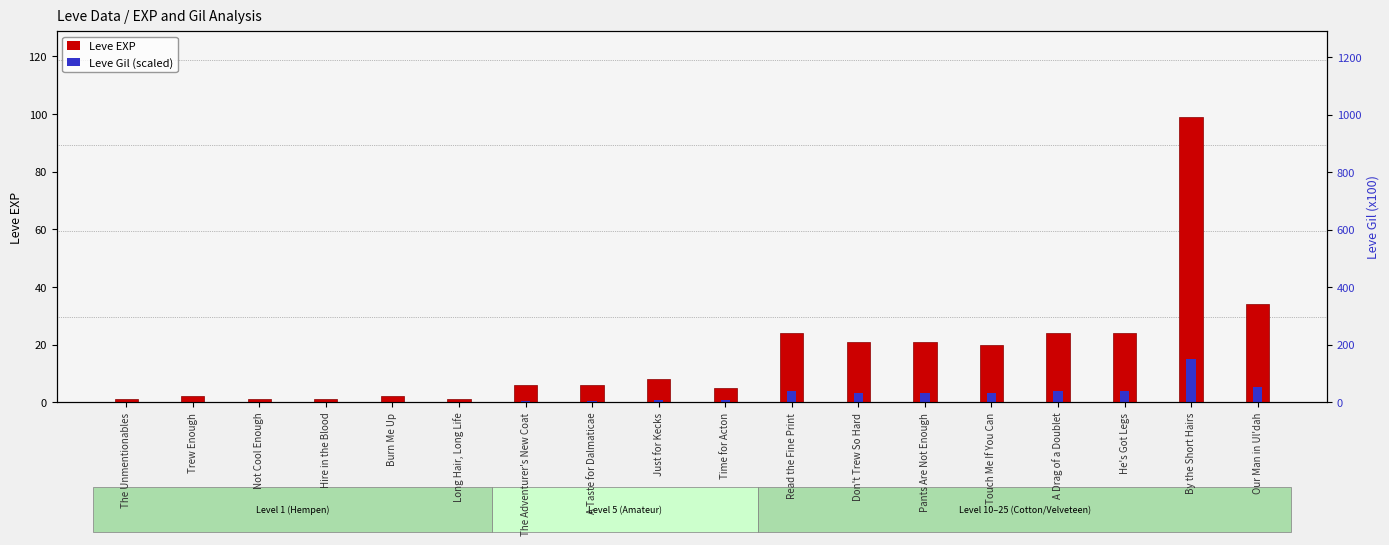

Is the value of Leve EXP at Hire in the Blood greater than the value of Leve Gil (scaled) at Burn Me Up?

Yes